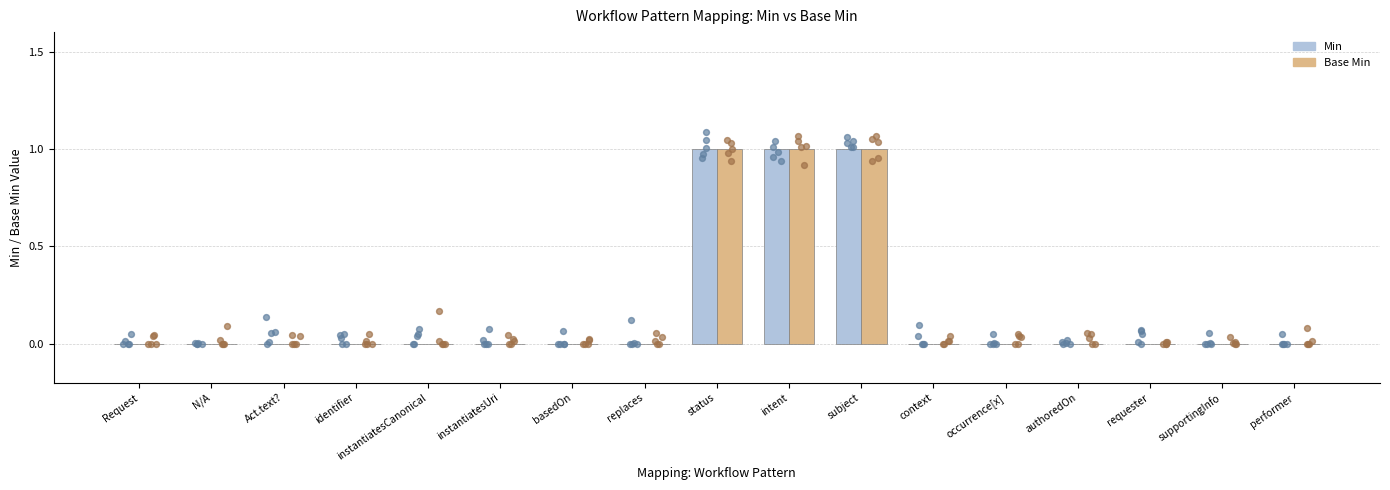

Which series has the largest total across all categories?

Min